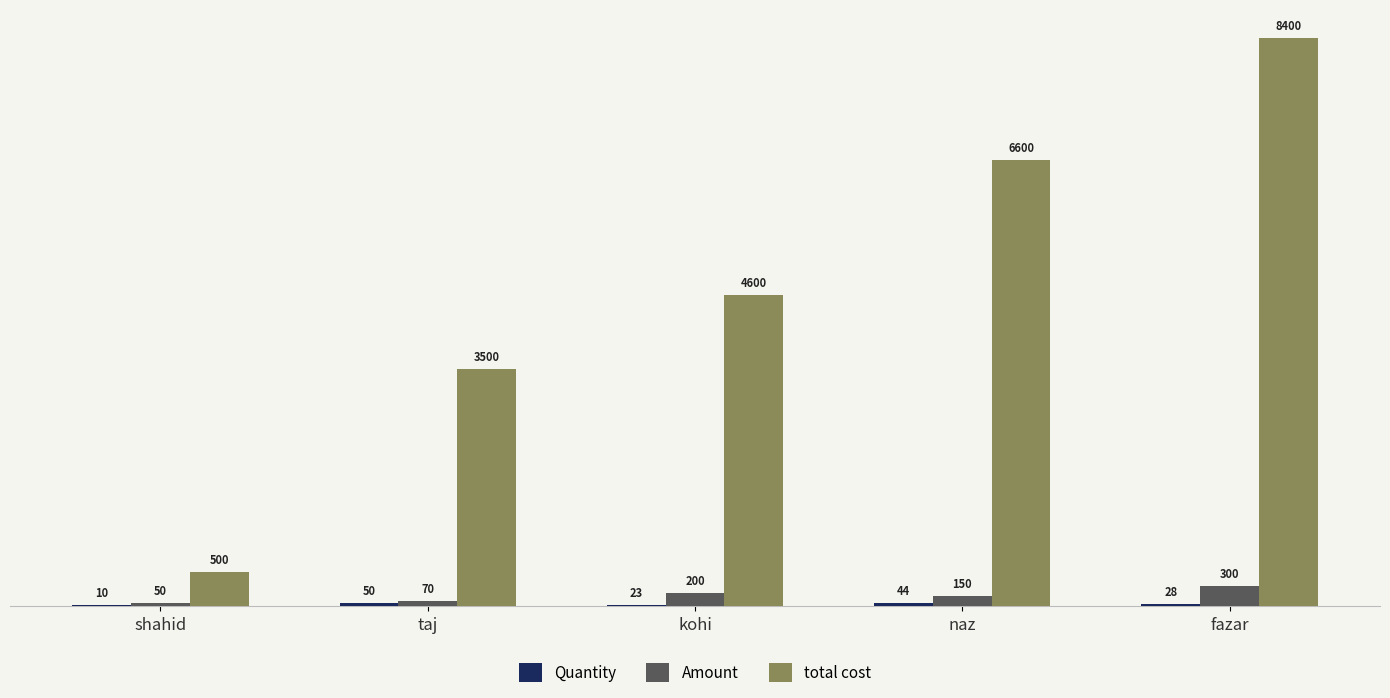

The value of Amount at taj is 70. True or false?

True